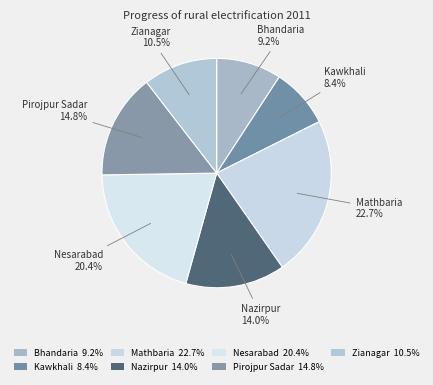

How many segments does this pie chart have?

7